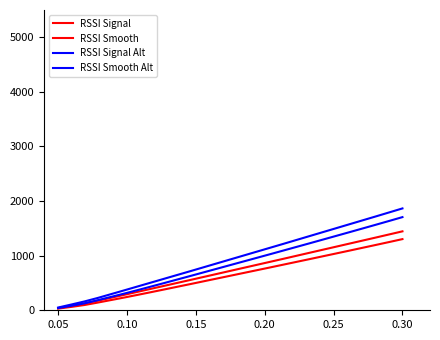

Does the chart have visible grid lines?

No